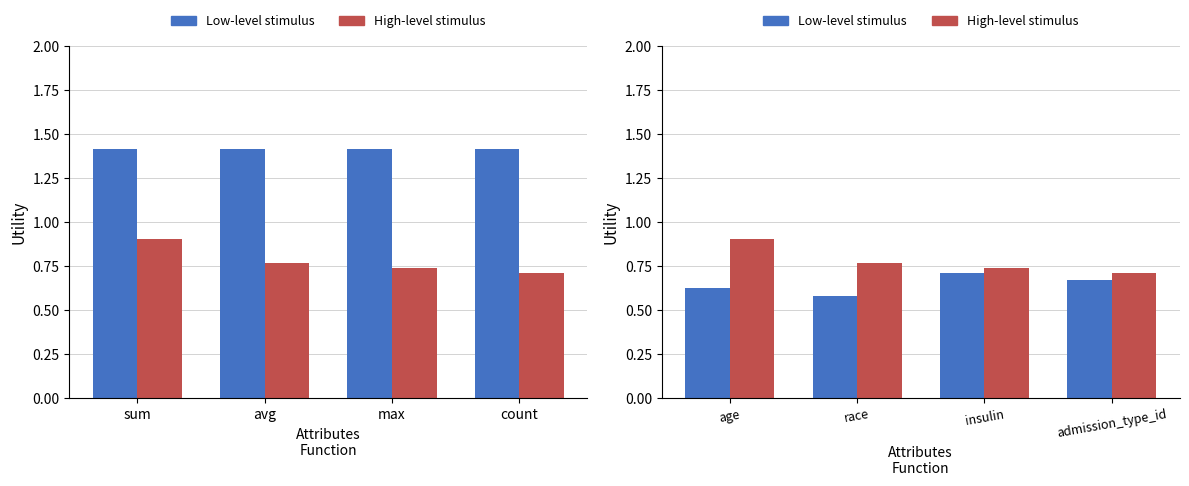

How many categories are shown in the chart?

4